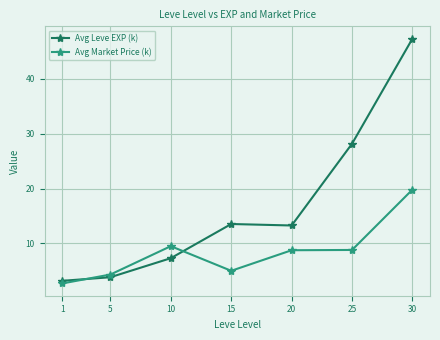

True or false: Avg Leve EXP (k) has more than 2 points higher than both neighbors.

False